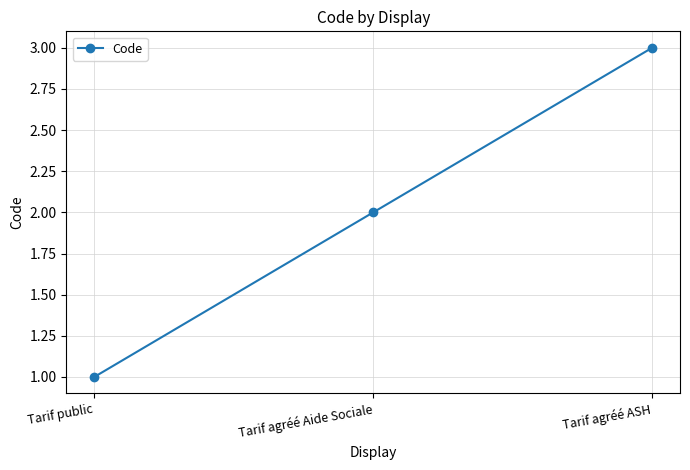

What is the average value?

2